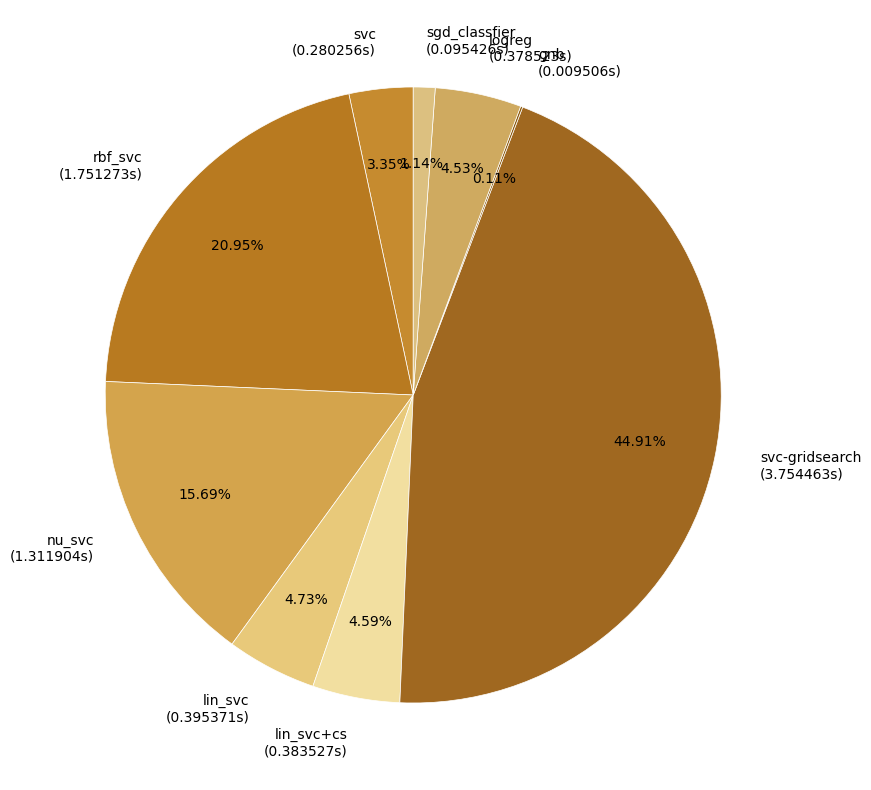

Combined, do sgd_classfier (0.095426s) and logreg (0.378523s) account for over 50%?

No